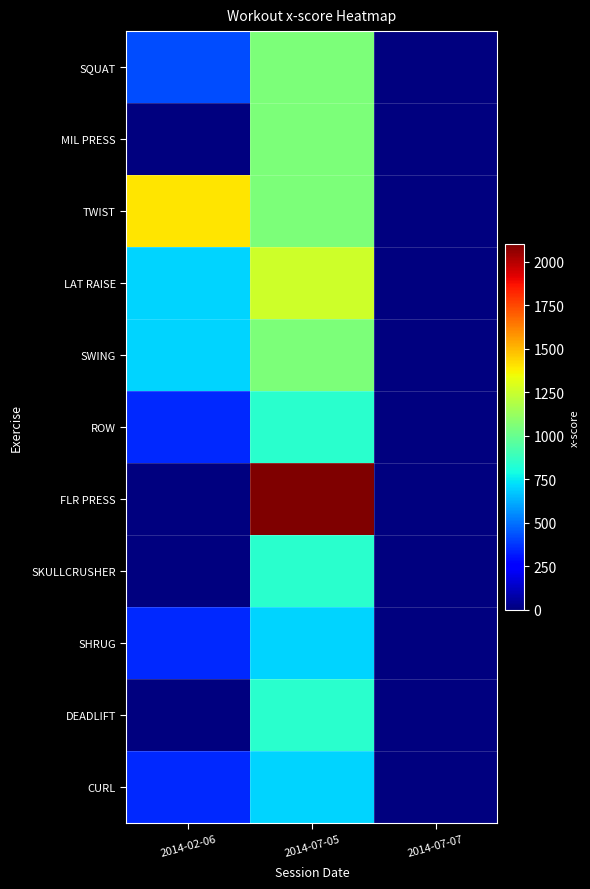

Between 2014-07-07 and 2014-02-06, which is larger?

2014-02-06